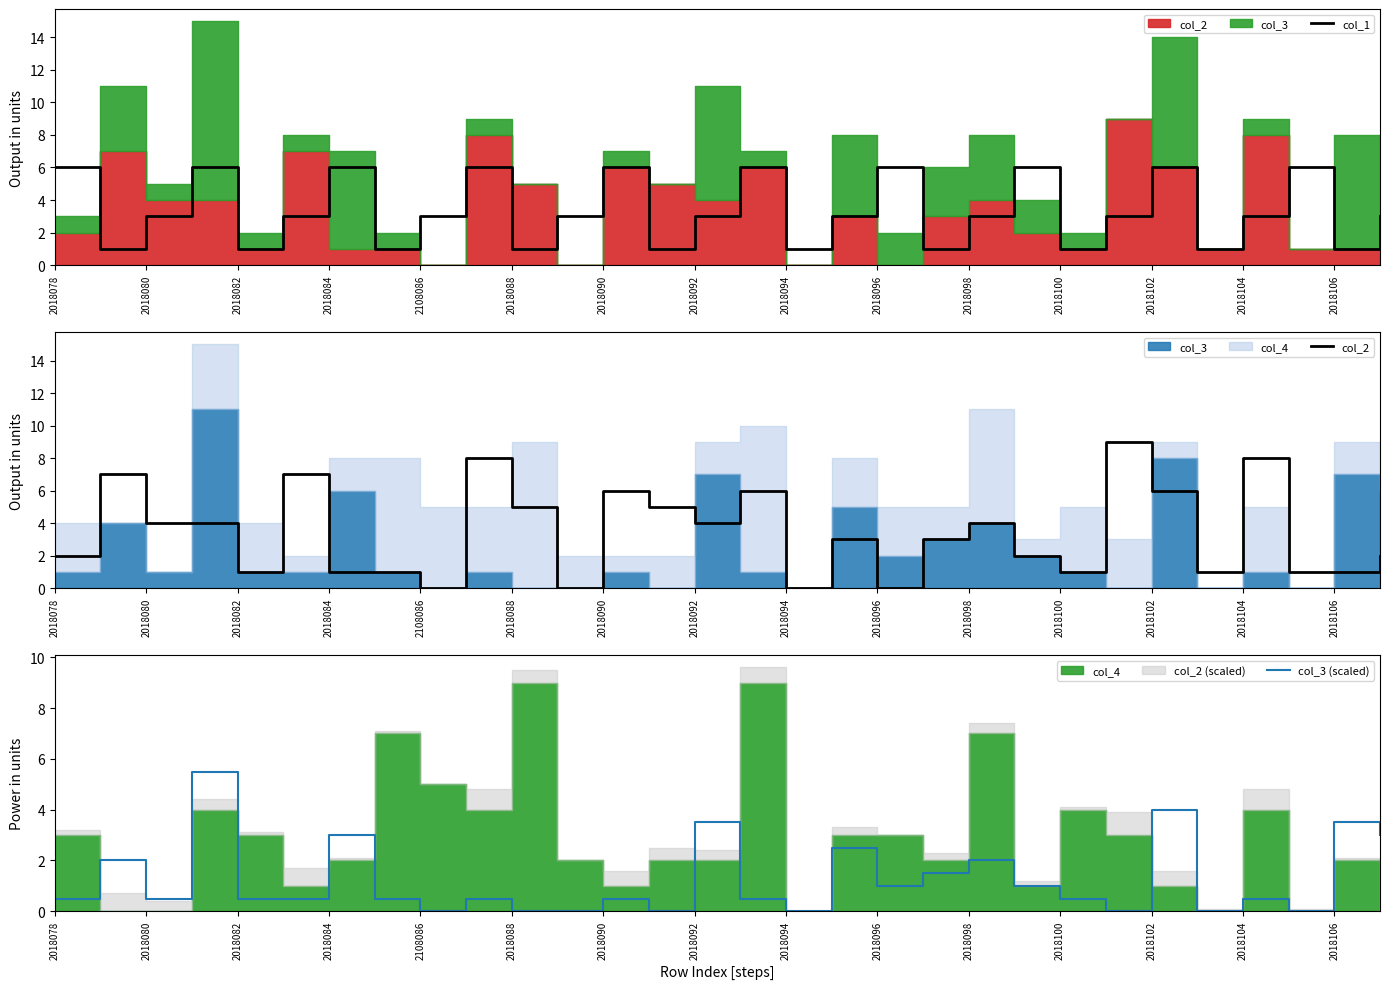

What is the difference between the second highest and minimum values in the col_3 (scaled) series?

4.0